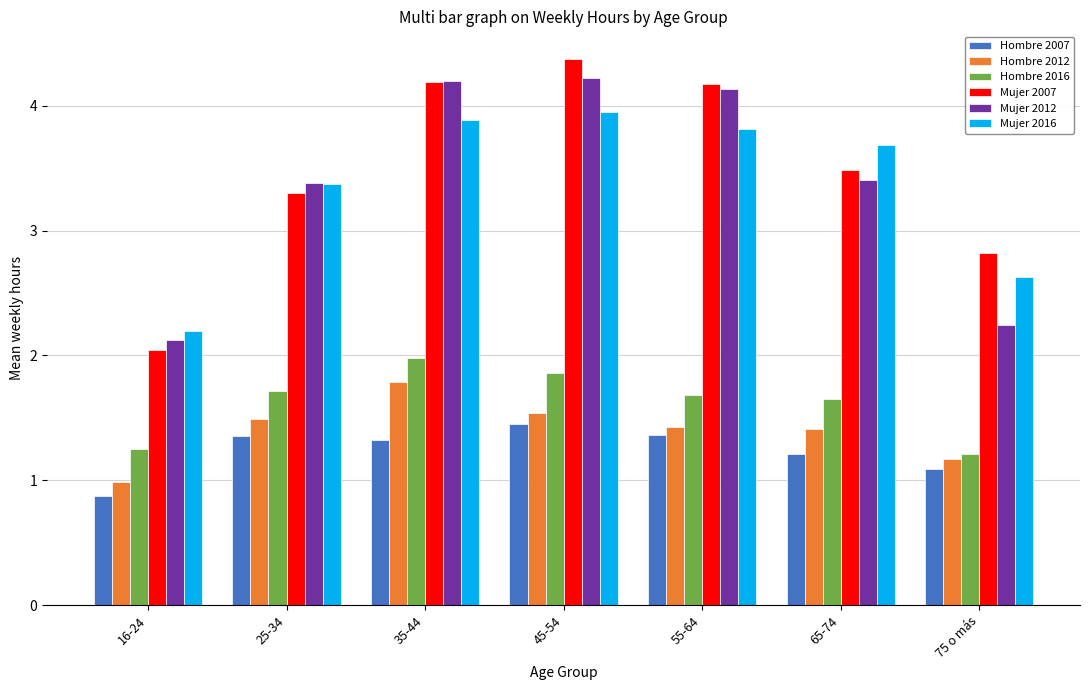

What is the difference between the highest and lowest values at 45-54?

2.9